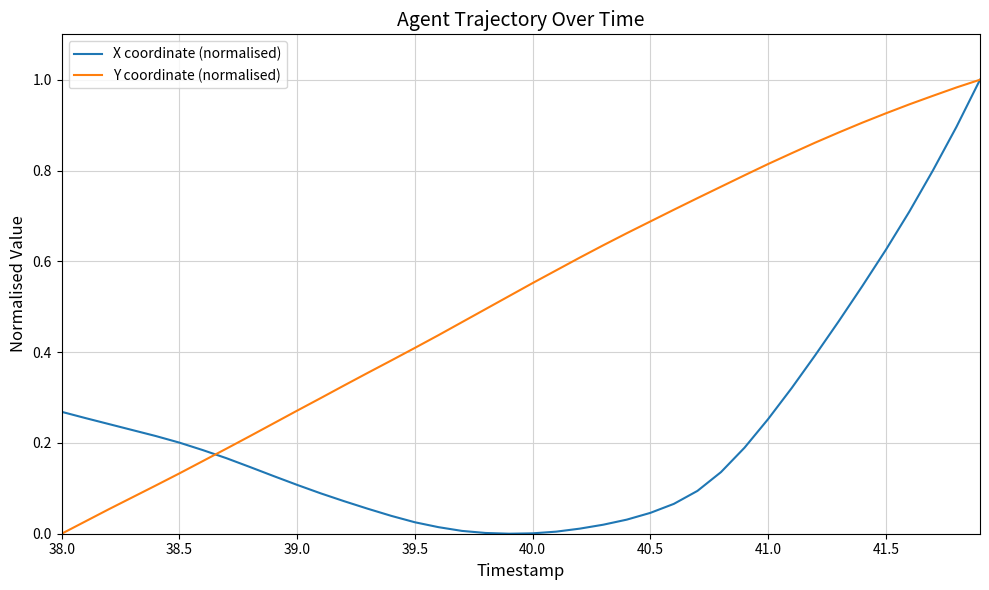

Which series has the largest total across all categories?

Y coordinate (normalised)